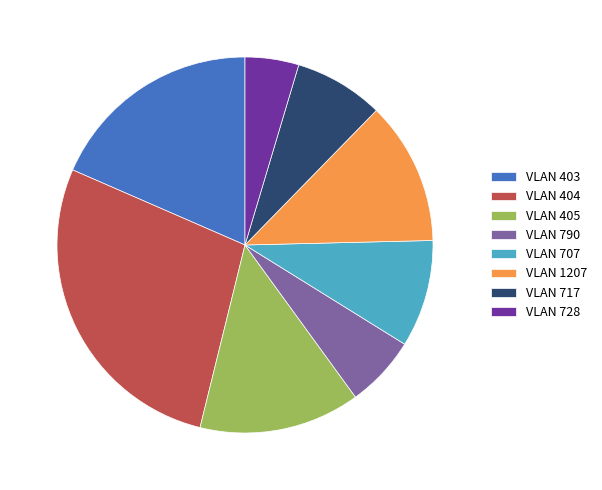

How many slices are in this pie chart?

8